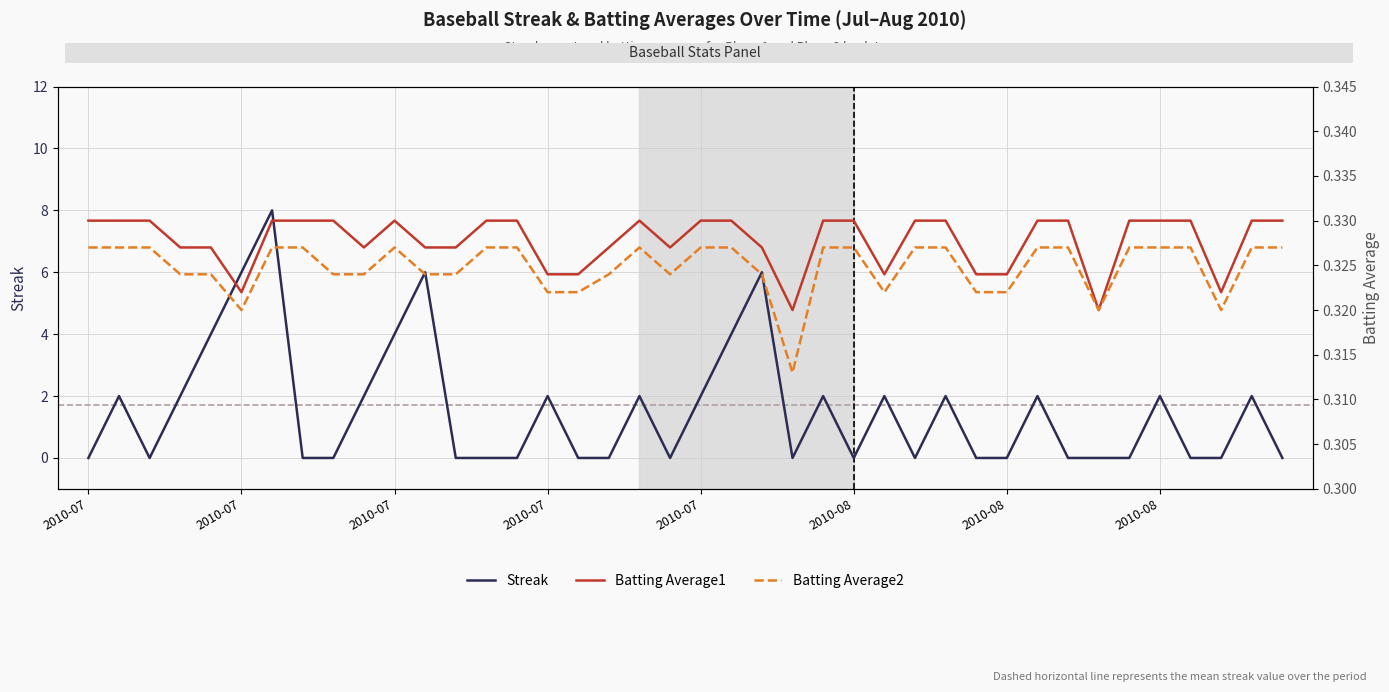

What is the sum of all Batting Average1 values?

13.1